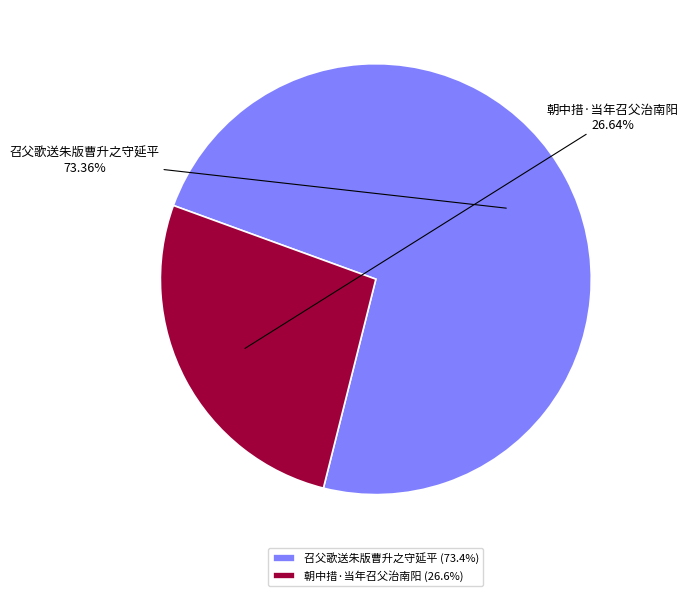

To the nearest percent, what is the combined percentage of 召父歌送朱版曹升之守延平 and 朝中措·当年召父治南阳?

100%